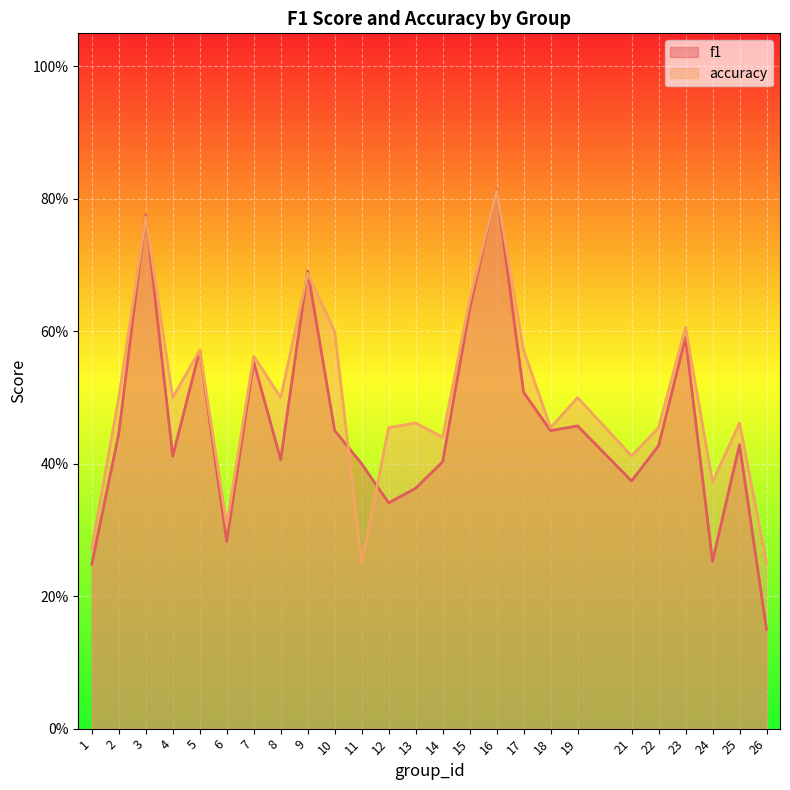

What is the difference between the highest and lowest values at 17?

0.1